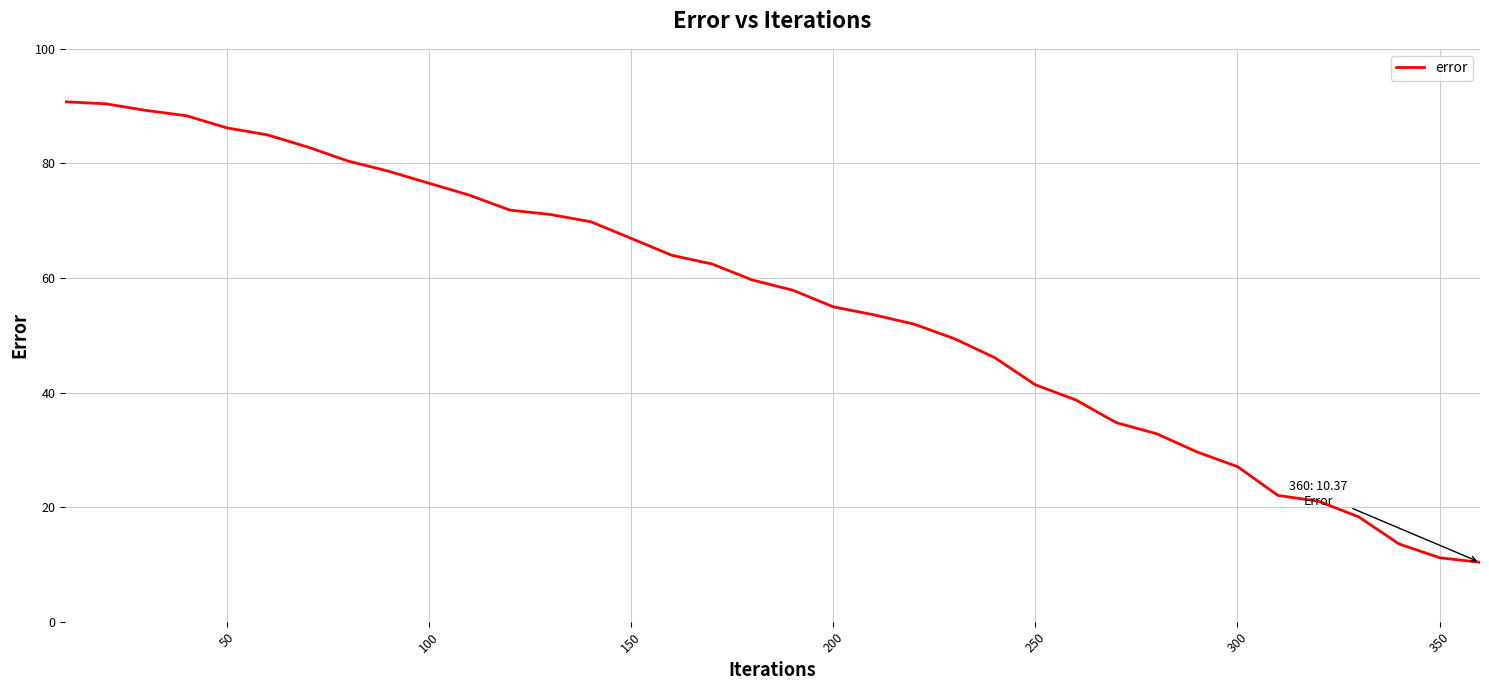

What is the smallest value displayed?

10.4